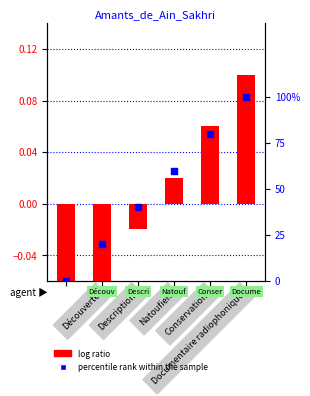

Which series contains the highest Y value?

percentile rank within the sample